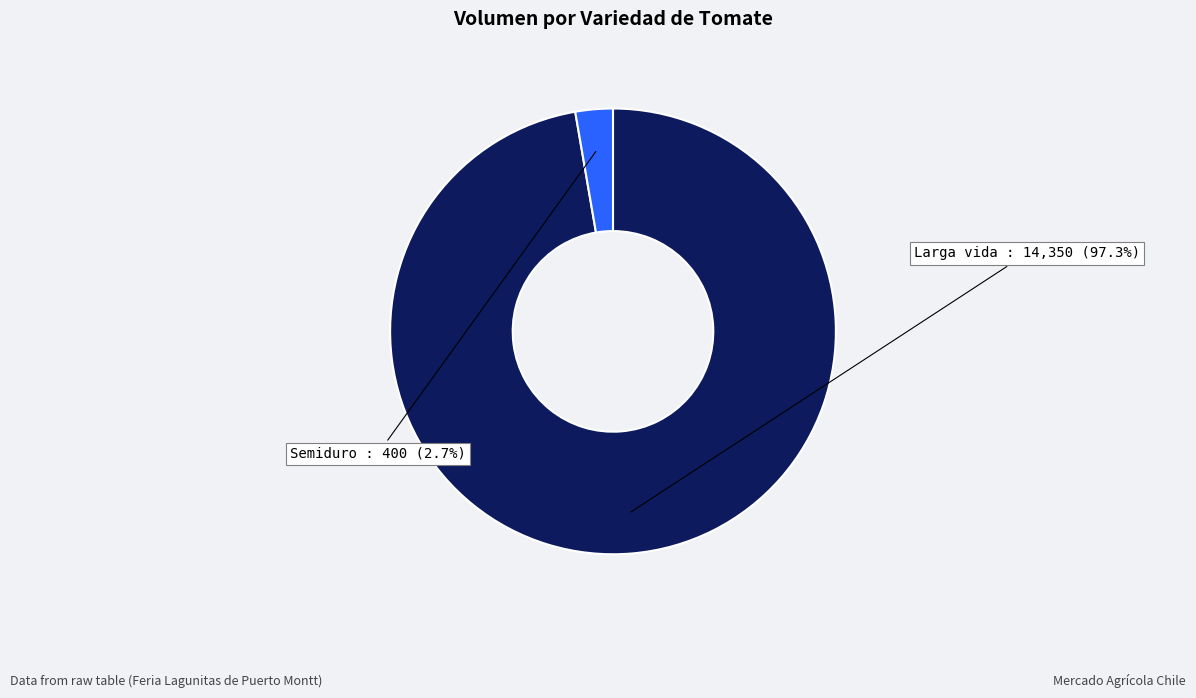

Rank the categories by value from highest to lowest.

Larga vida, Semiduro